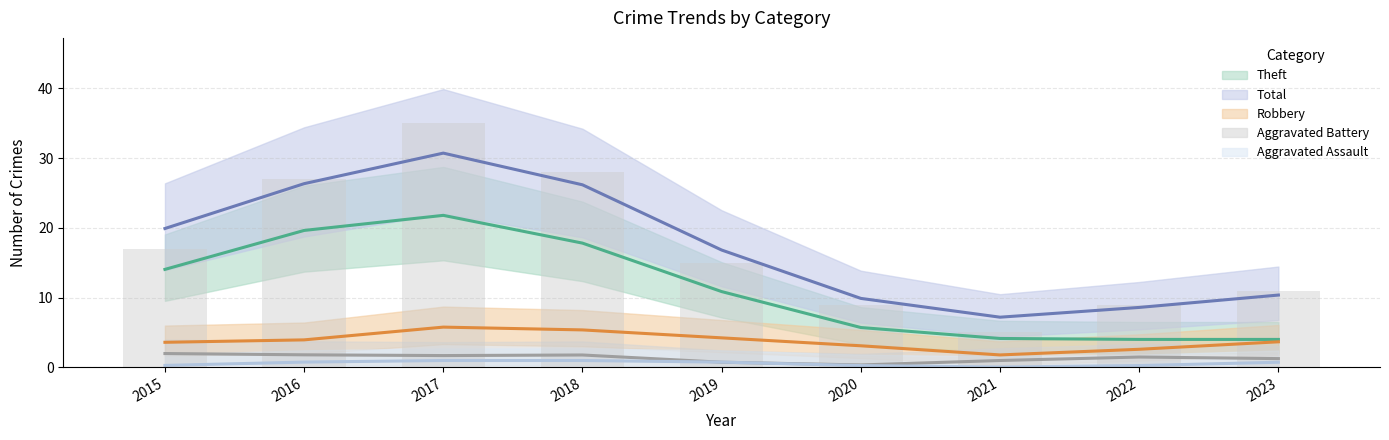

Which series has the largest range (max minus min)?

Total